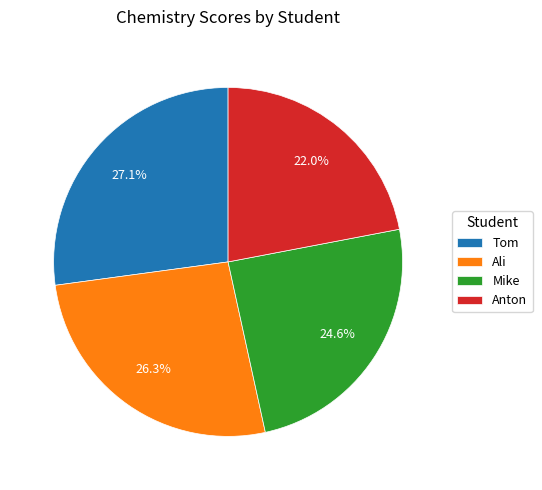

What percentage is the Ali slice, to the nearest percent?

26%